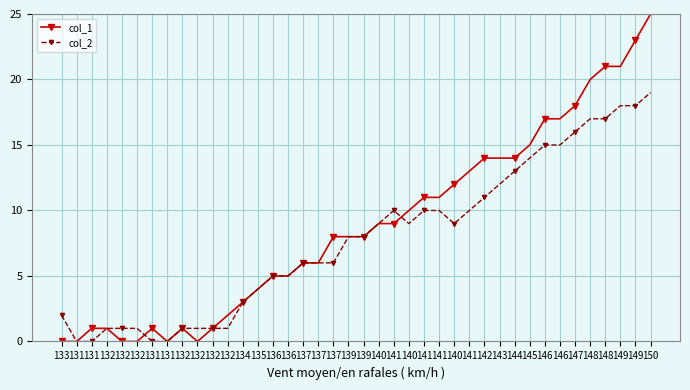

Count the number of categories in the chart.

40